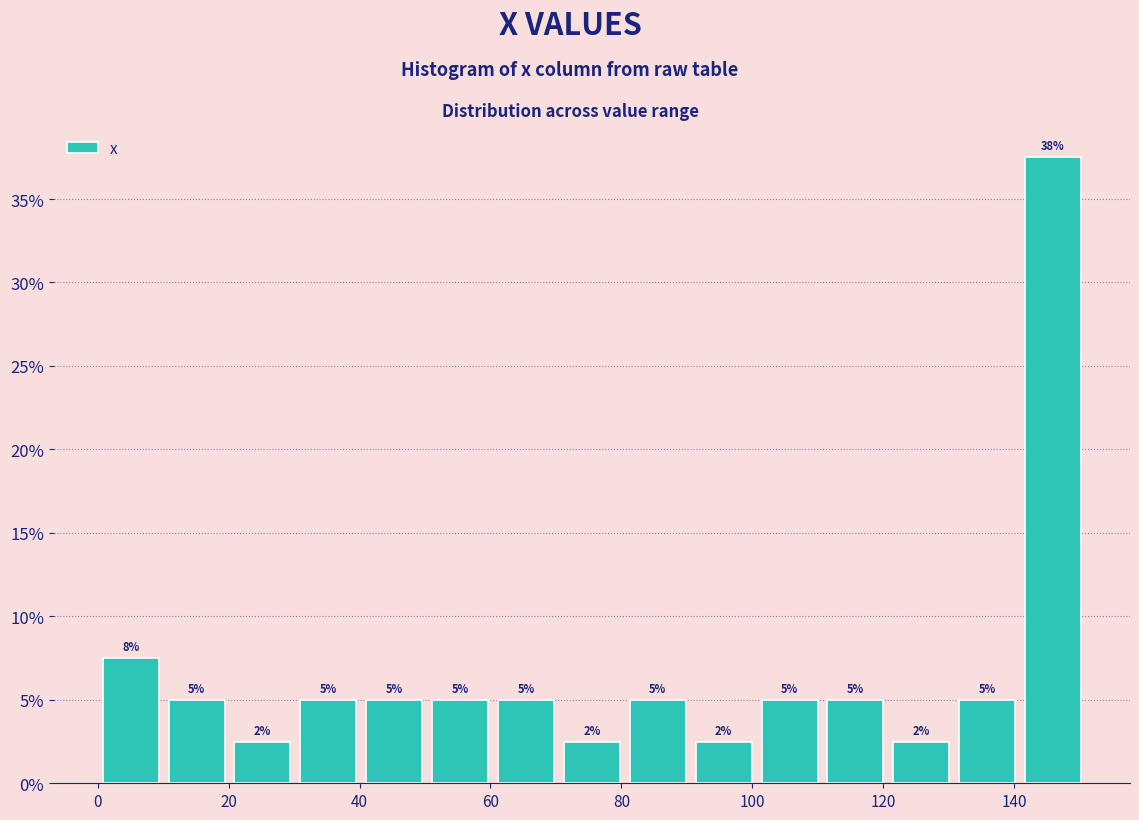

Which range on the x-axis has the tallest bar?

140 to 152